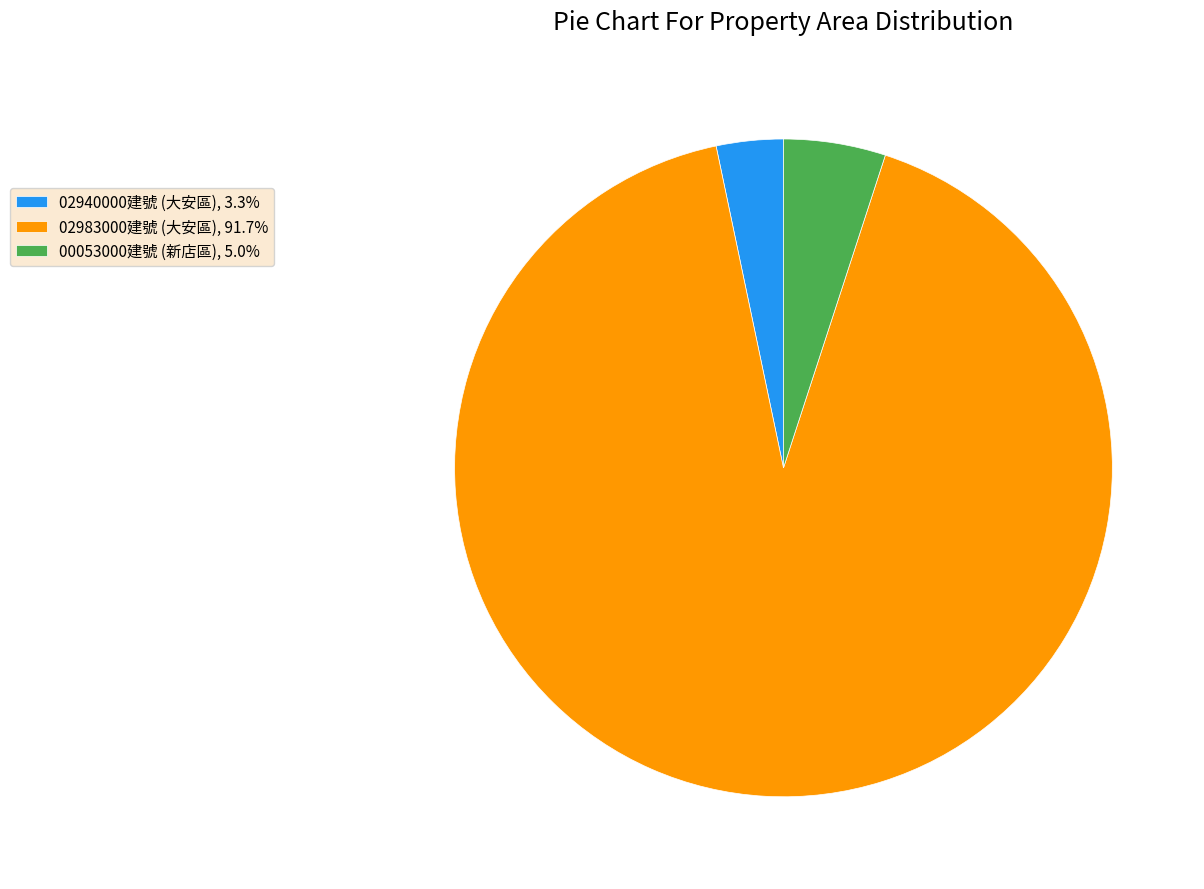

Approximately how many times larger is the value at 00053000建號 (新店區), 5.0% compared to 02940000建號 (大安區), 3.3%?

1.5